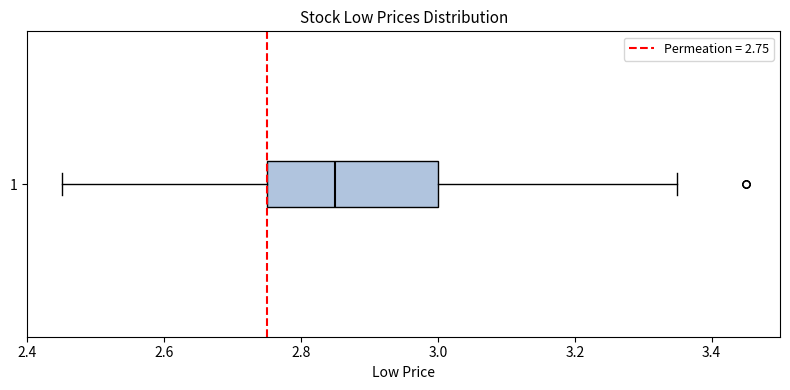

Transcribe this box plot: give where the median line is, the range the box spans, and where the two whiskers end, as read against the x-axis. The values are not printed on the chart, so give them approximately, as read against the axis.

median 2.86, box 2.76 to 3.00, whiskers 2.46 to 3.36